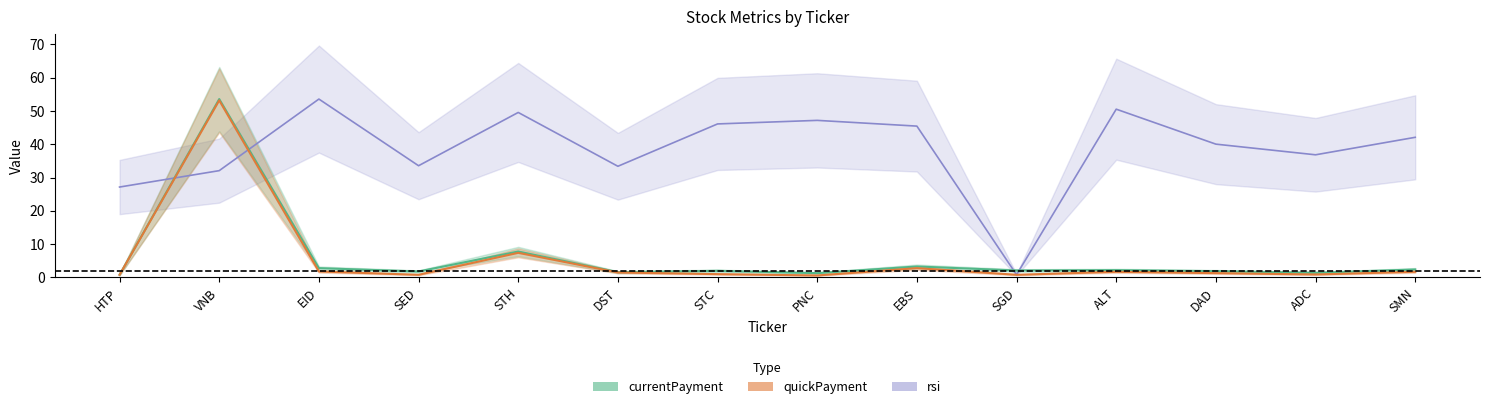

True or false: currentPayment and quickPayment intersect in this chart.

False